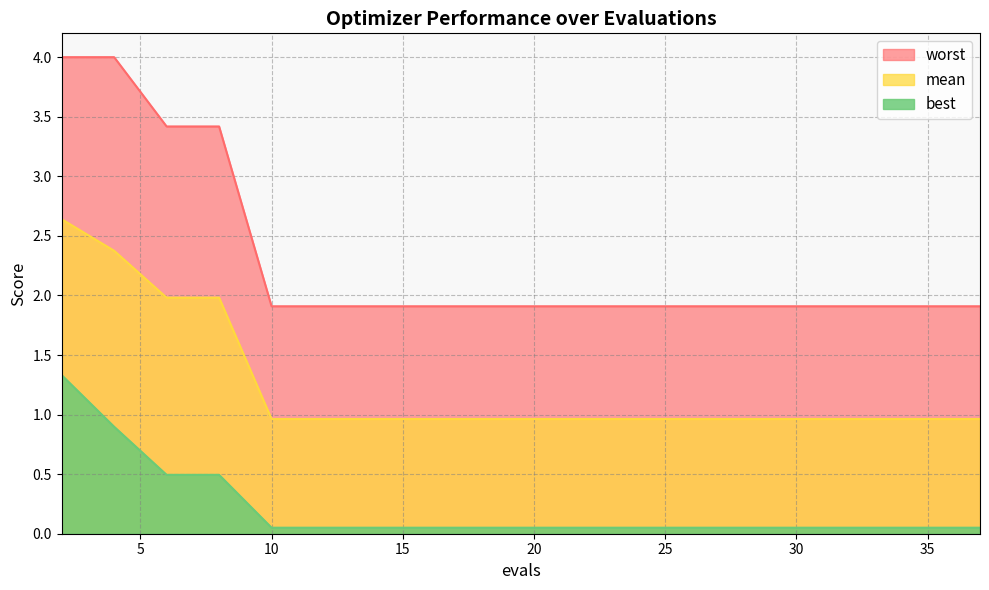

What is the sum of the worst values at 10 and 22?

3.8